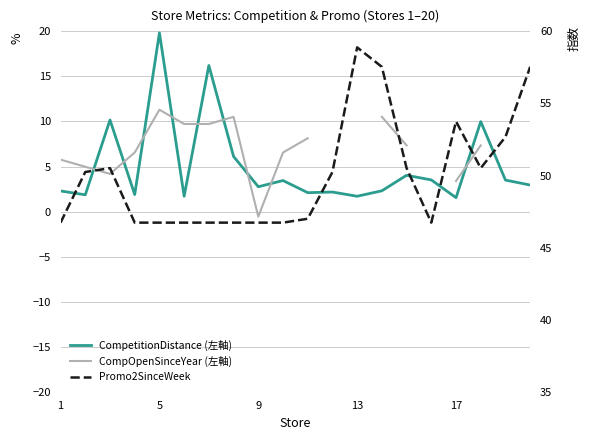

Which series ends up on top after the final intersection of CompetitionDistance (左軸) and CompOpenSinceYear (左軸)?

CompetitionDistance (左軸)